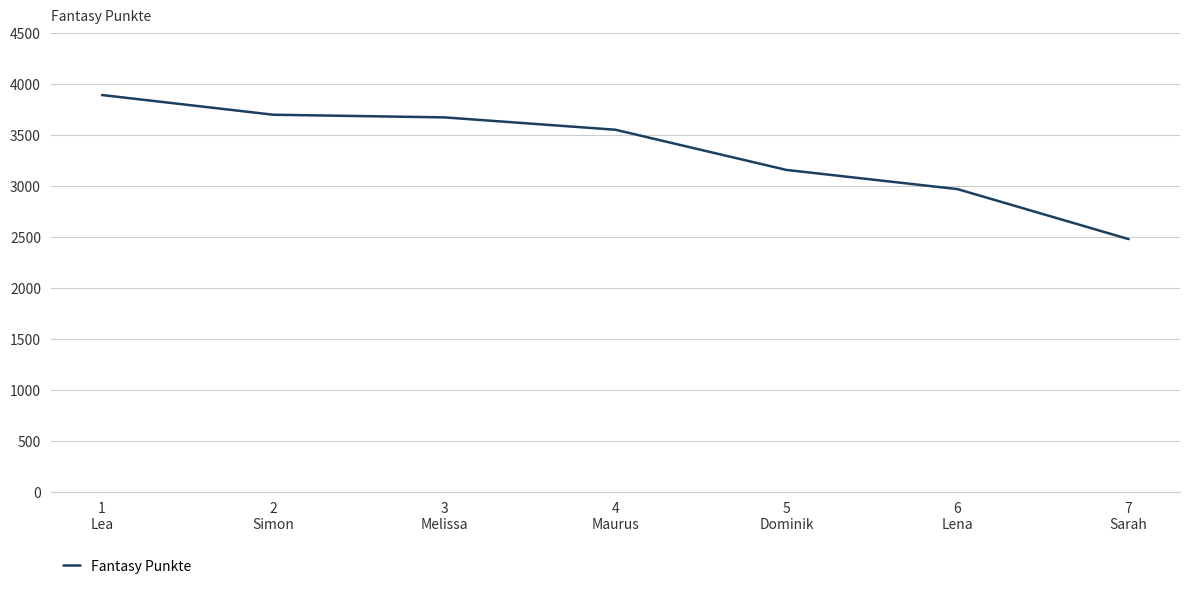

Does the chart have visible grid lines?

Yes